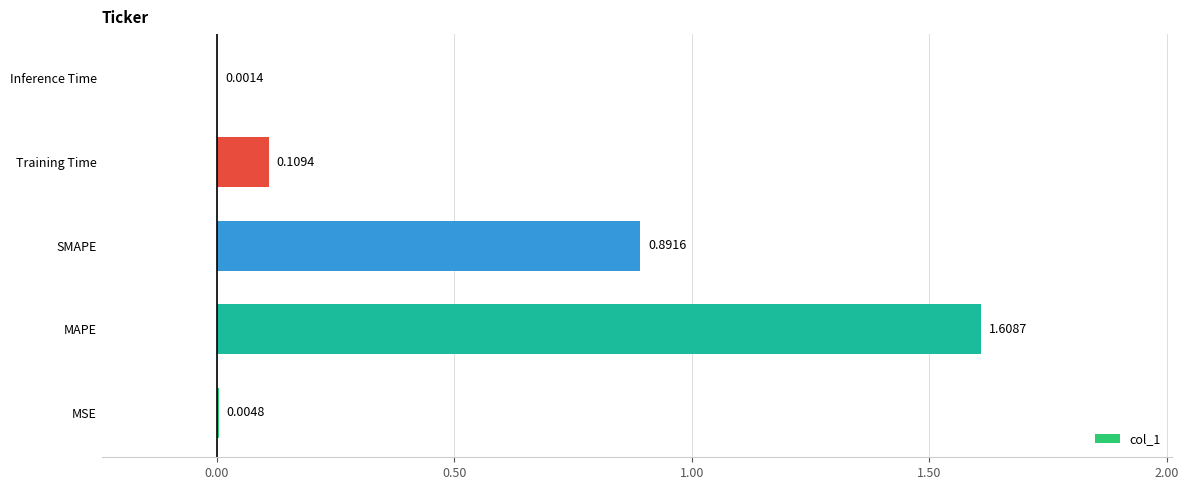

Which has a higher value, MSE or Inference Time?

MSE